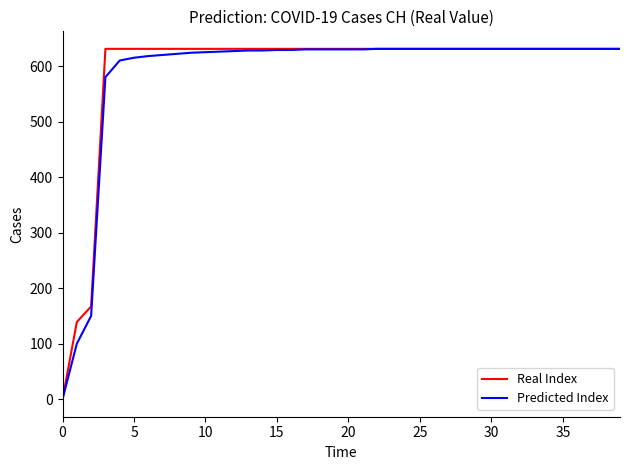

What is the maximum value shown in the chart?

631